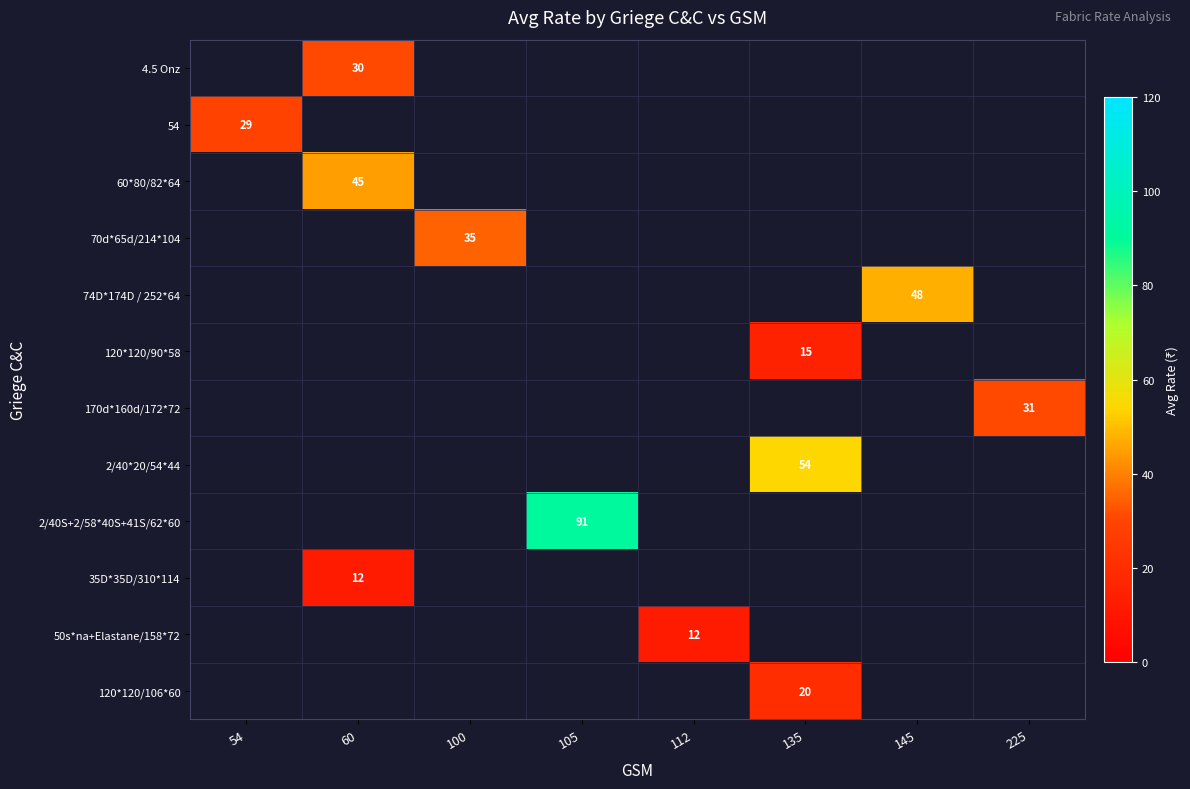

Is it true that 60*80/82*64 equals 45.0 at 60?

True